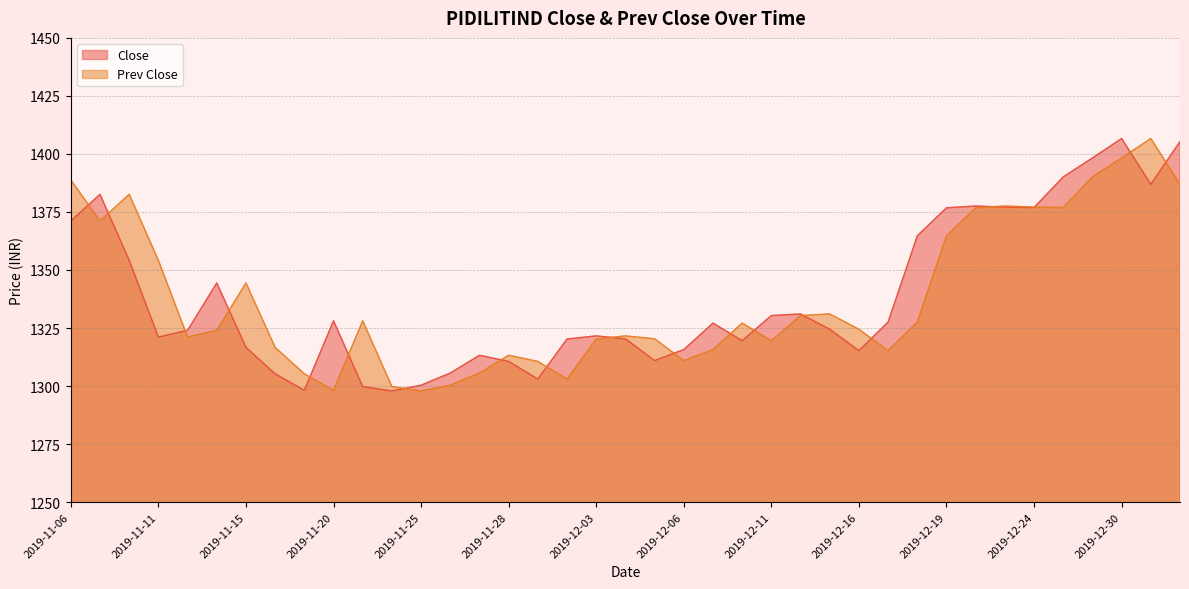

How many data points does each series have?

39